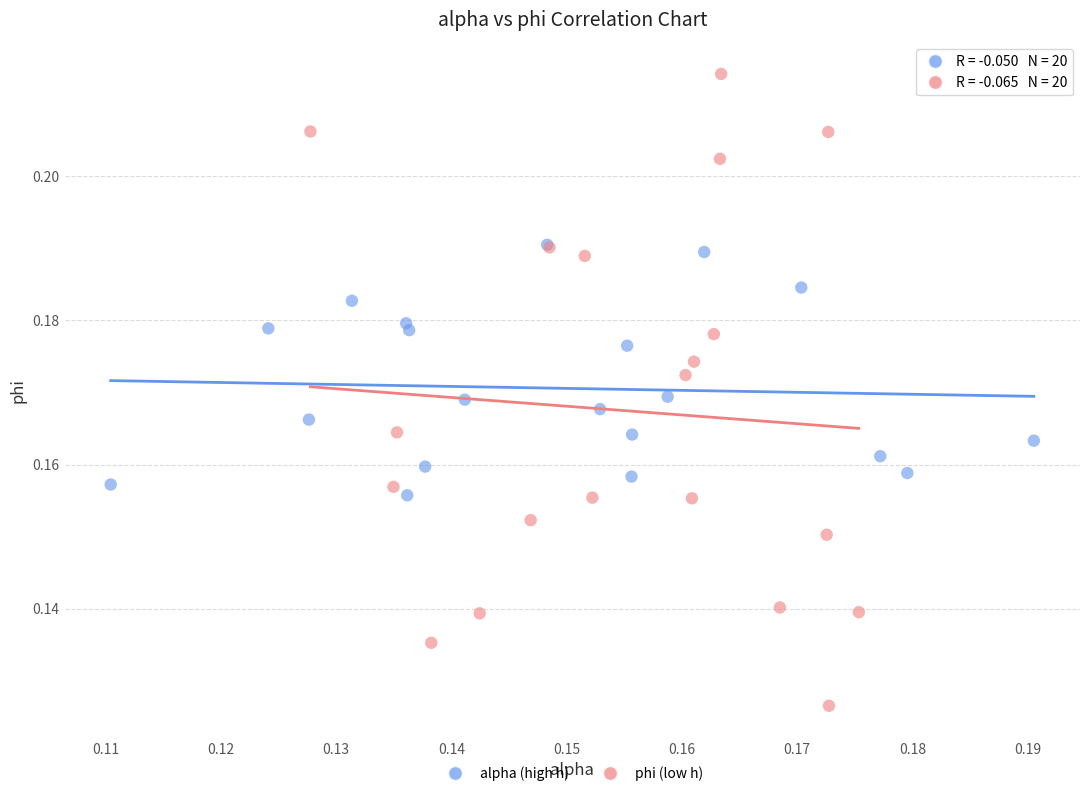

Which series reaches the maximum Y coordinate?

phi (low h)